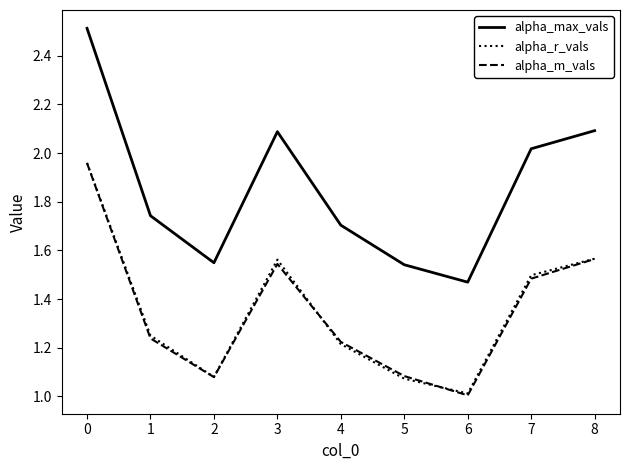

The alpha_max_vals series shows 2.5 at 0. True or false?

True